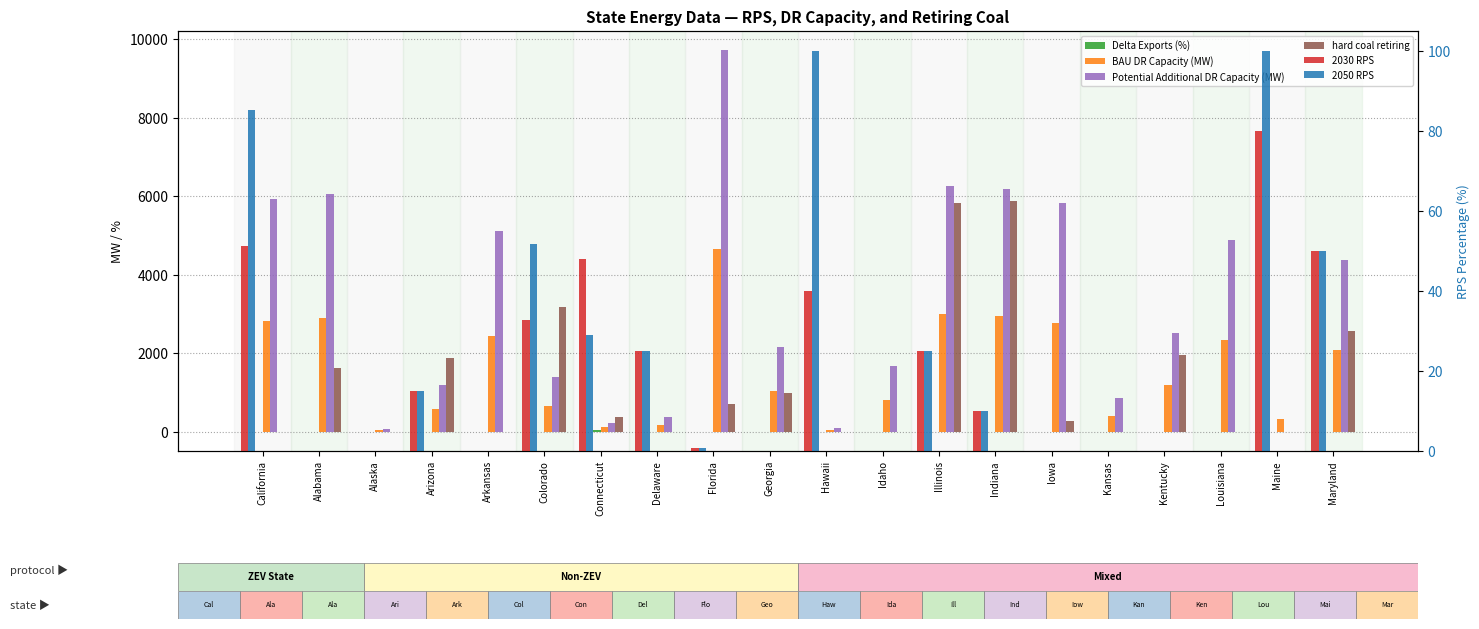

Which has a higher value, California or Illinois?

California